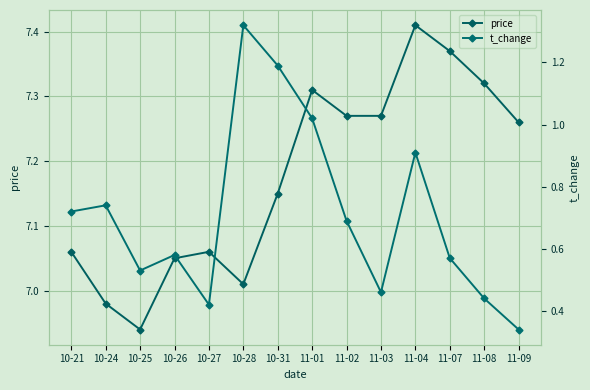

Rank the series by their maximum value, from lowest to highest.

t_change, price